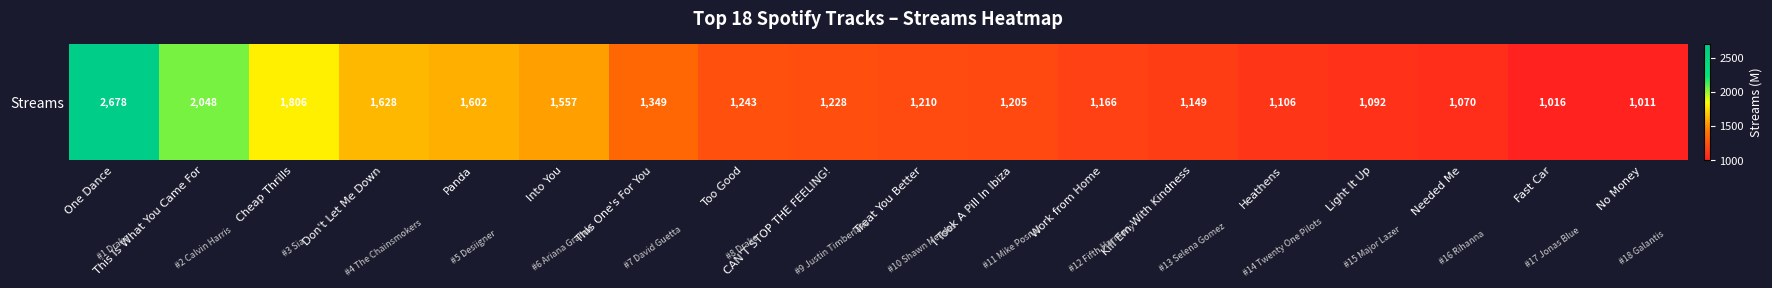

The chart shows a value of 1011 at No Money. True or false?

True